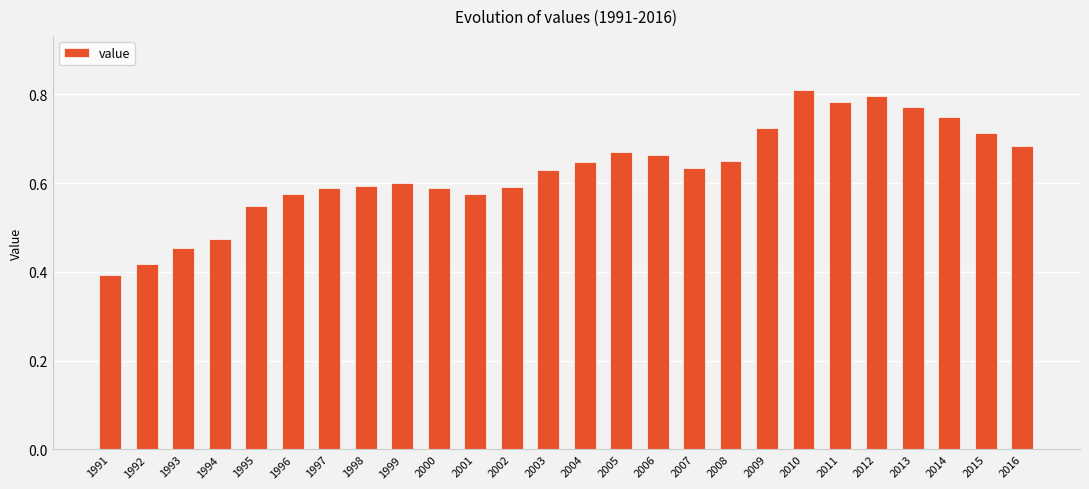

How many series are shown in this chart?

1